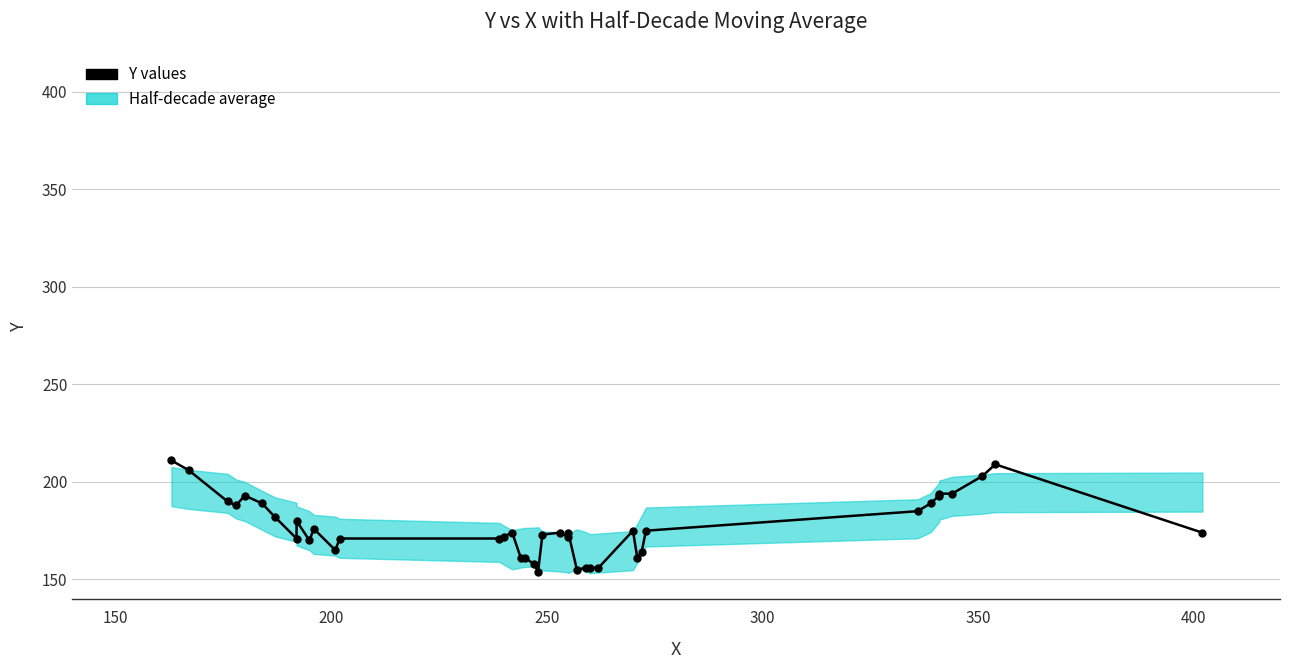

What is the sum of all values?

7075